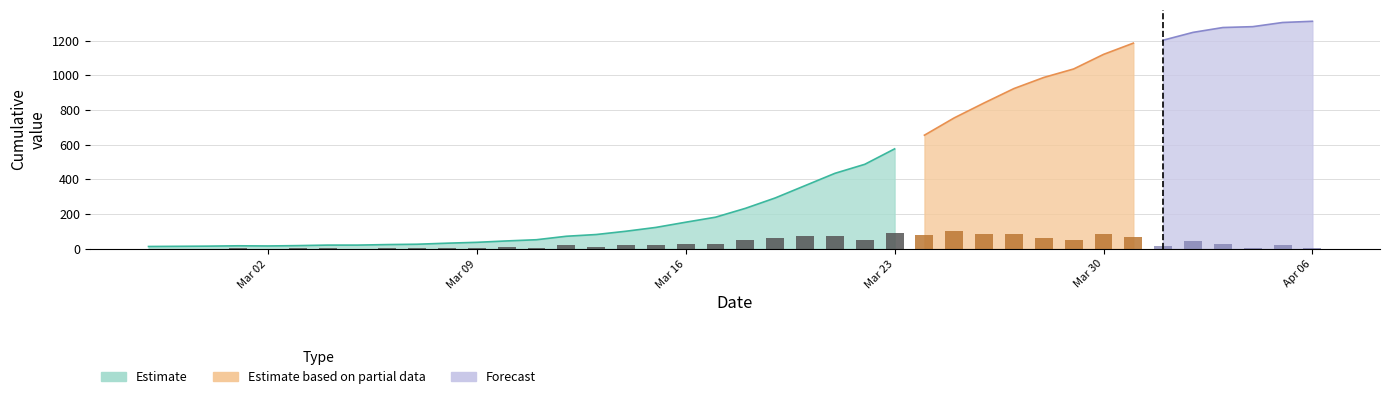

List the labels in order of value, largest first.

39, 38, 37, 36, 35, 34, 33, 32, 31, 30, 29, 28, 27, 26, 25, 24, 23, 22, 21, 20, 19, 18, 17, 16, 15, 14, 13, 12, 11, 10, 9, 8, 6, 7, 5, 3, 4, 2, 1, 0